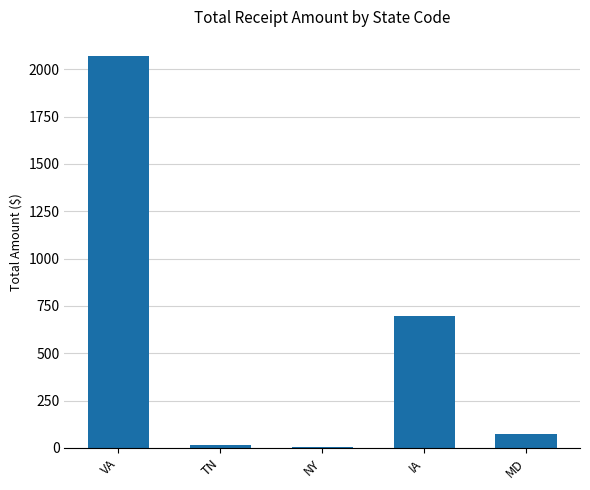

Is it true that the value at MD is 75.3?

True